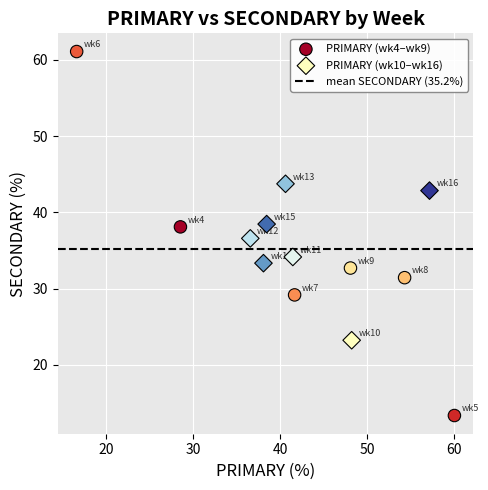

Which series contains the highest Y value?

PRIMARY (wk4–wk9)